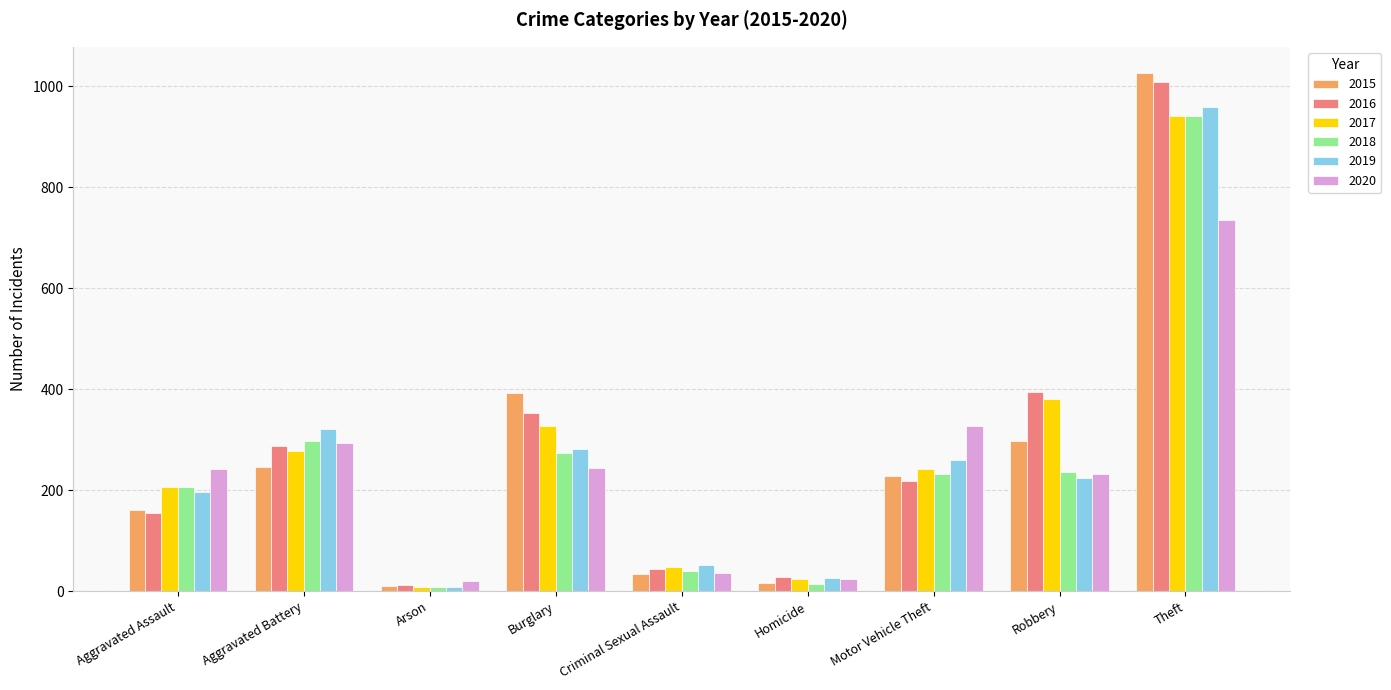

What is the label of the 4th bar from the right?

Homicide